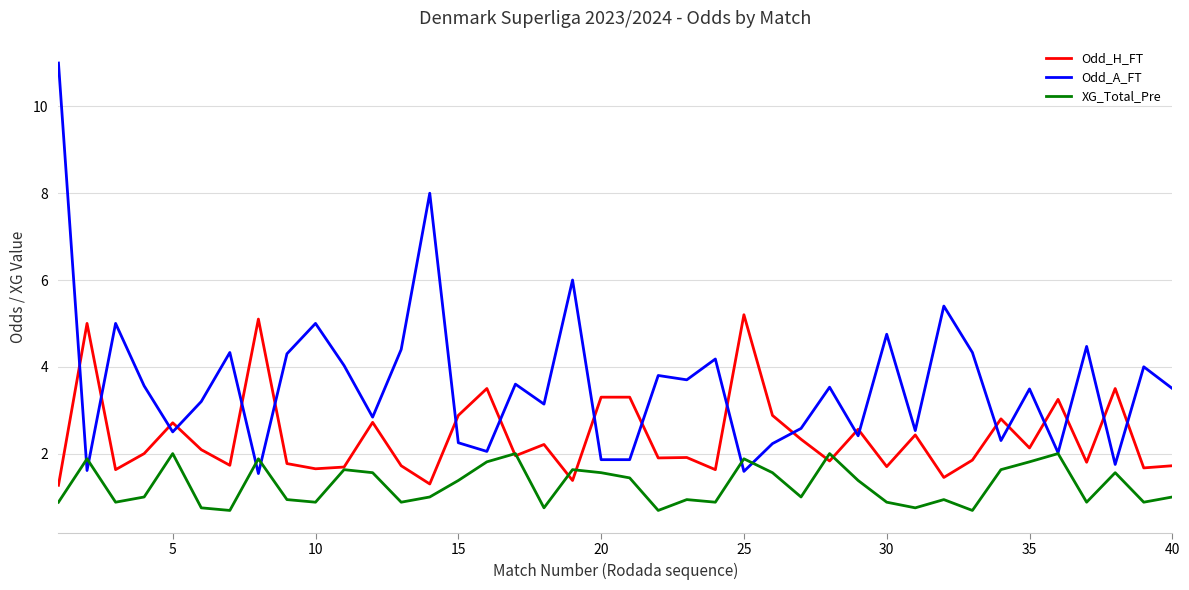

What are all the series names shown in the legend?

Odd_H_FT, Odd_A_FT, XG_Total_Pre